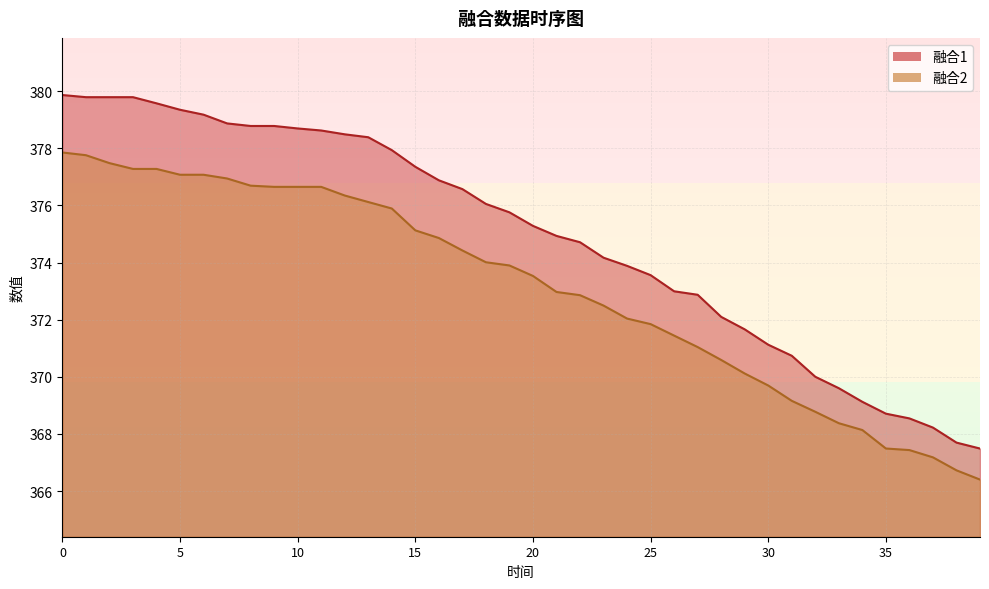

True or false: 融合1 has more than 1 points higher than both neighbors.

False